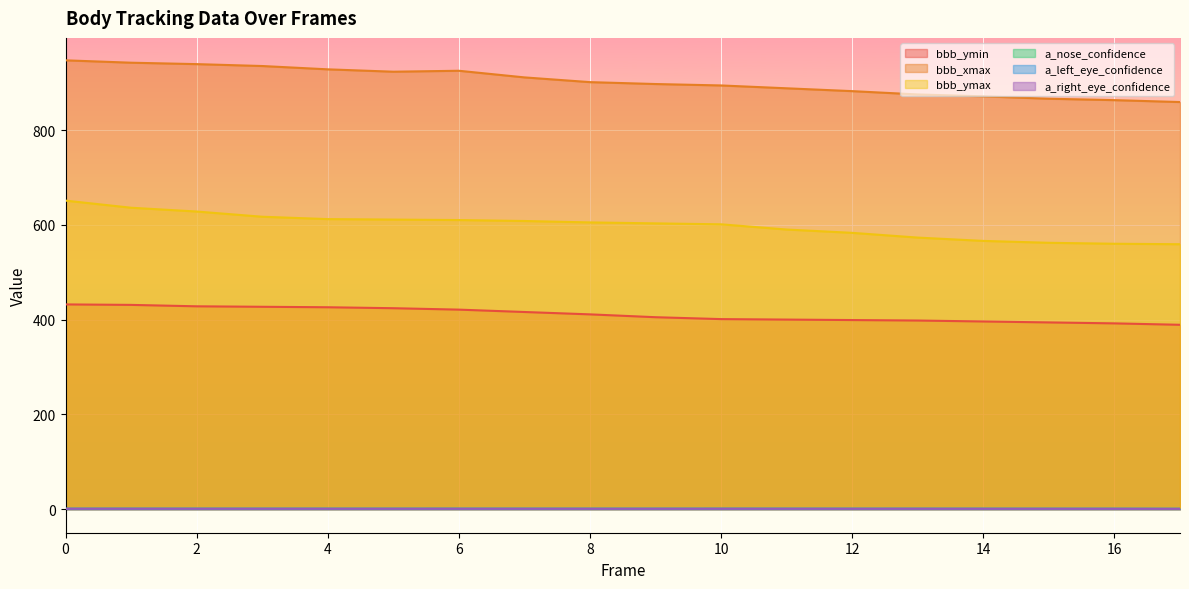

How many interior local valleys does the bbb_xmax series have?

1